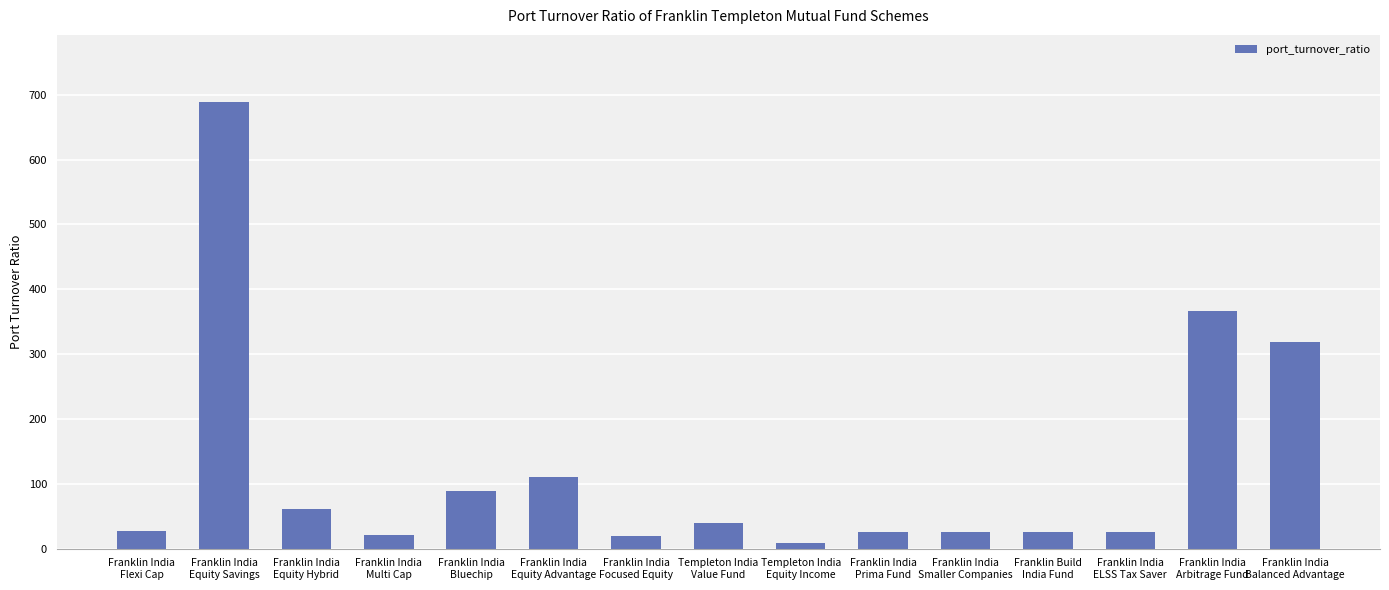

What is the label of the 1st bar from the left?

Franklin India
Flexi Cap